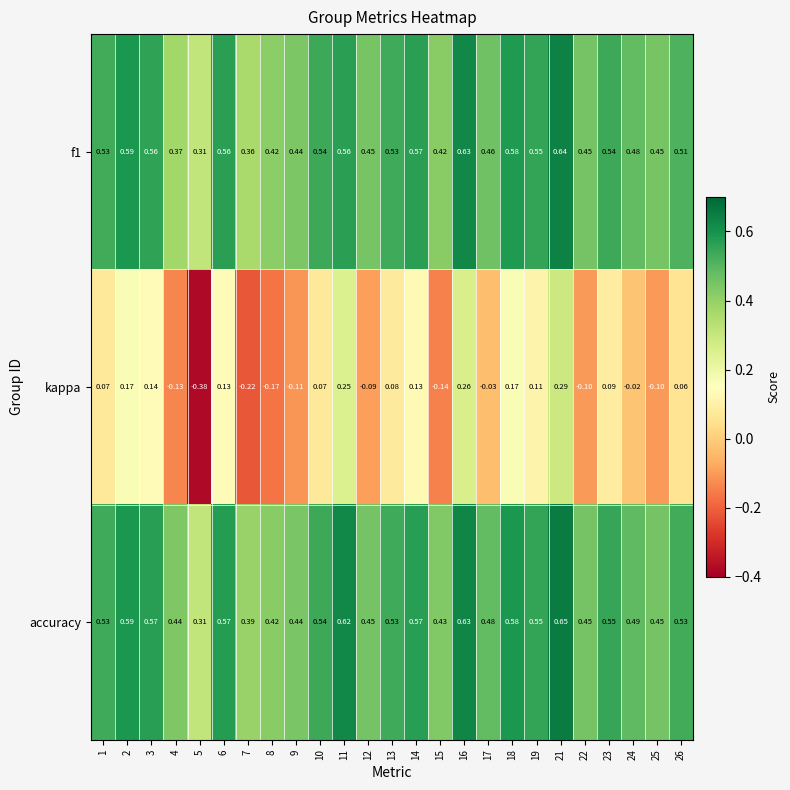

Between 4 and 11, which series saw the biggest shift?

kappa